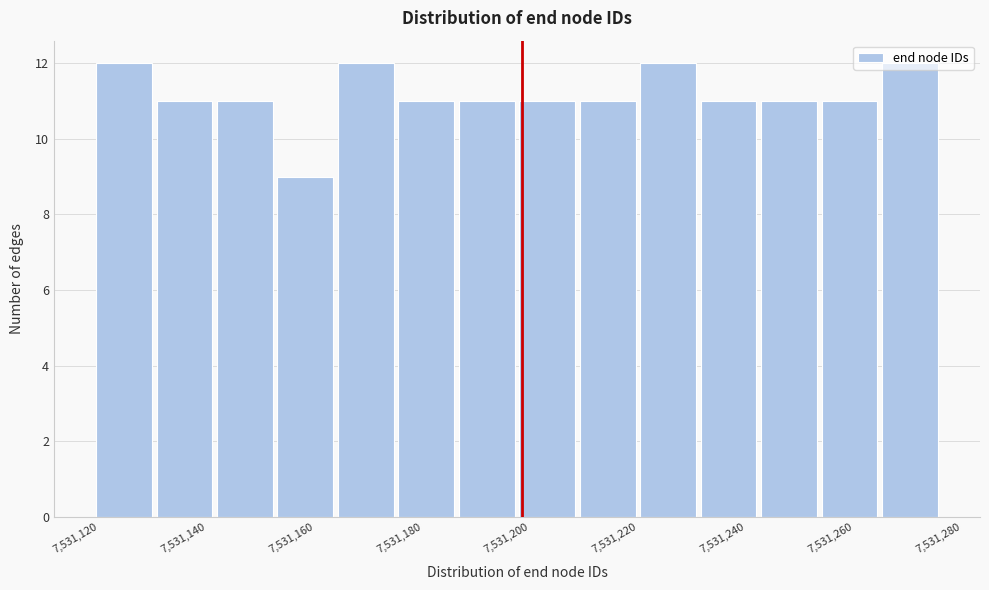

How tall is the bar that spans 7531164 to 7531176 on the x-axis? Neither the bar edges nor the heights are printed on the chart, so give them approximately, as read against the axes.

12